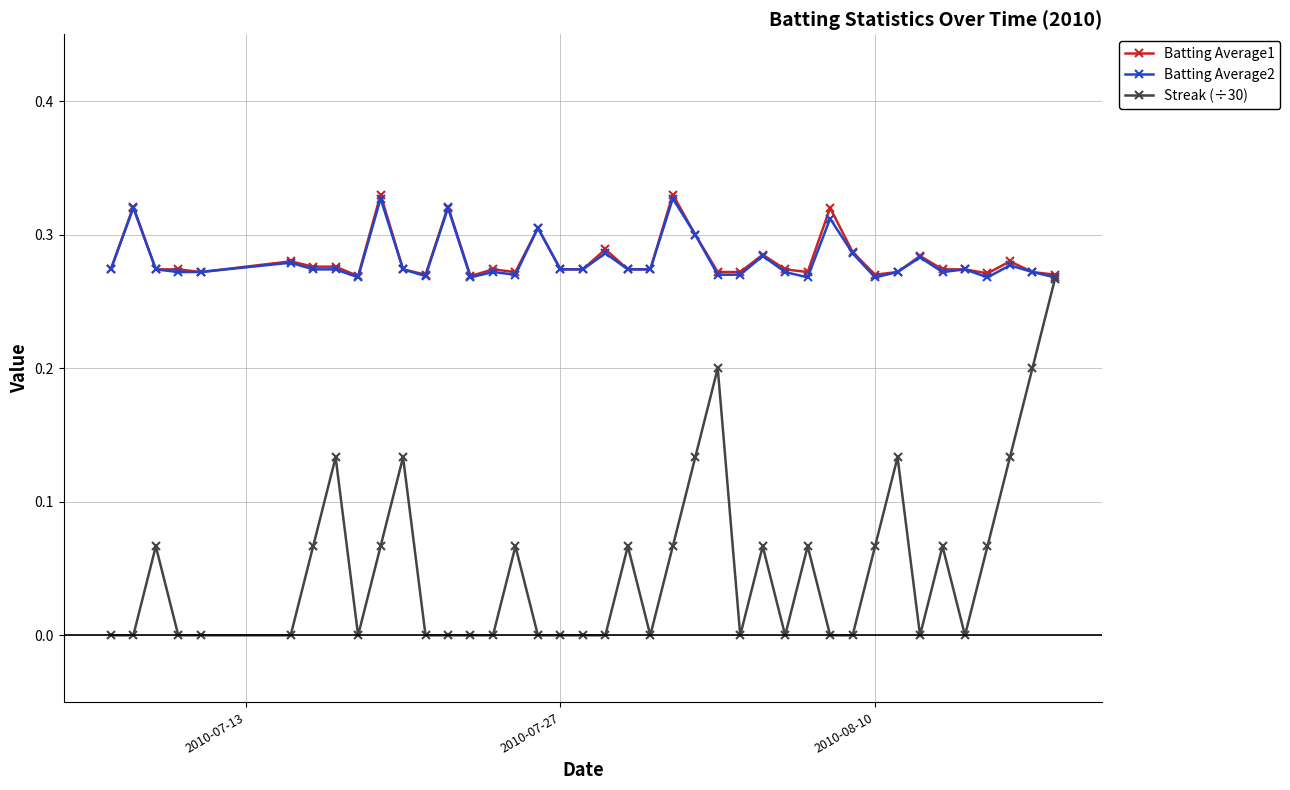

Which series has the largest range (max minus min)?

Streak (÷30)